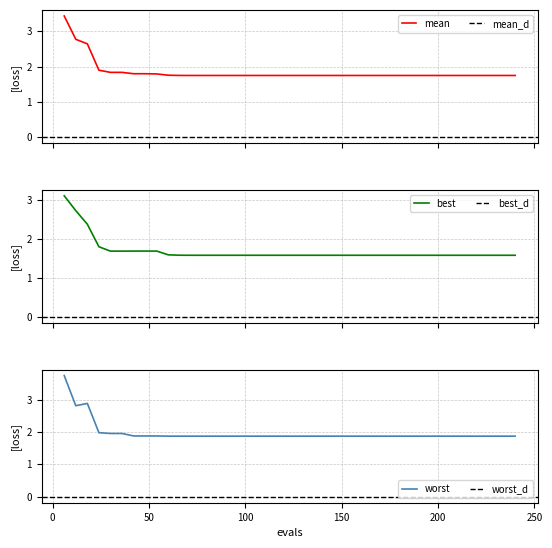

Is it true that mean equals 0.8 at 150?

False